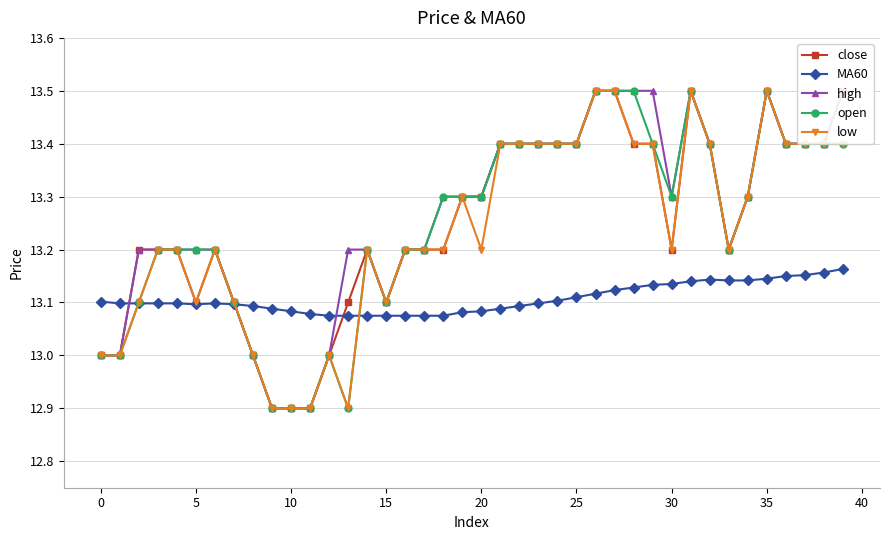

Reading left to right, transcribe all the data shown in this chart.

close: 13.0	13.0	13.2	13.2	13.2	13.1	13.2	13.1	13.0	12.9	12.9	12.9	13.0	13.1	13.2	13.1	13.2	13.2	13.2	13.3	13.3	13.4	13.4	13.4	13.4	13.4	13.5	13.5	13.4	13.4	13.2	13.5	13.4	13.2	13.3	13.5	13.4	13.4	13.4	13.5
MA60: 13.1	13.1	13.1	13.1	13.1	13.1	13.1	13.1	13.1	13.1	13.1	13.1	13.1	13.1	13.1	13.1	13.1	13.1	13.1	13.1	13.1	13.1	13.1	13.1	13.1	13.1	13.1	13.1	13.1	13.1	13.1	13.1	13.1	13.1	13.1	13.1	13.2	13.2	13.2	13.2
high: 13.0	13.0	13.2	13.2	13.2	13.2	13.2	13.1	13.0	12.9	12.9	12.9	13.0	13.2	13.2	13.1	13.2	13.2	13.3	13.3	13.3	13.4	13.4	13.4	13.4	13.4	13.5	13.5	13.5	13.5	13.3	13.5	13.4	13.2	13.3	13.5	13.4	13.4	13.4	13.5
open: 13.0	13.0	13.1	13.2	13.2	13.2	13.2	13.1	13.0	12.9	12.9	12.9	13.0	12.9	13.2	13.1	13.2	13.2	13.3	13.3	13.3	13.4	13.4	13.4	13.4	13.4	13.5	13.5	13.5	13.4	13.3	13.5	13.4	13.2	13.3	13.5	13.4	13.4	13.4	13.4
low: 13.0	13.0	13.1	13.2	13.2	13.1	13.2	13.1	13.0	12.9	12.9	12.9	13.0	12.9	13.2	13.1	13.2	13.2	13.2	13.3	13.2	13.4	13.4	13.4	13.4	13.4	13.5	13.5	13.4	13.4	13.2	13.5	13.4	13.2	13.3	13.5	13.4	13.4	13.4	13.4